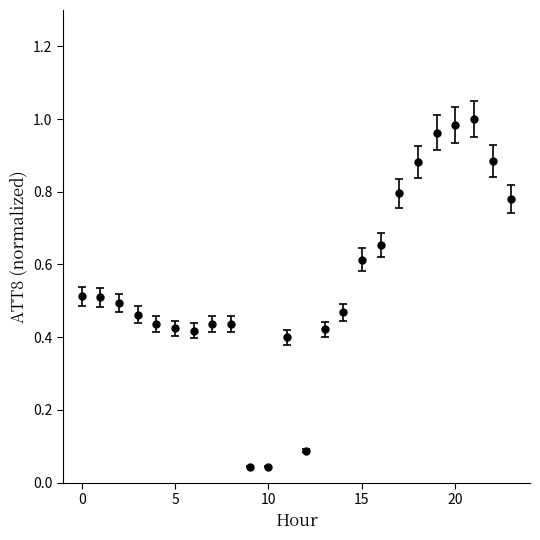

What is the sum of all values?

13.2